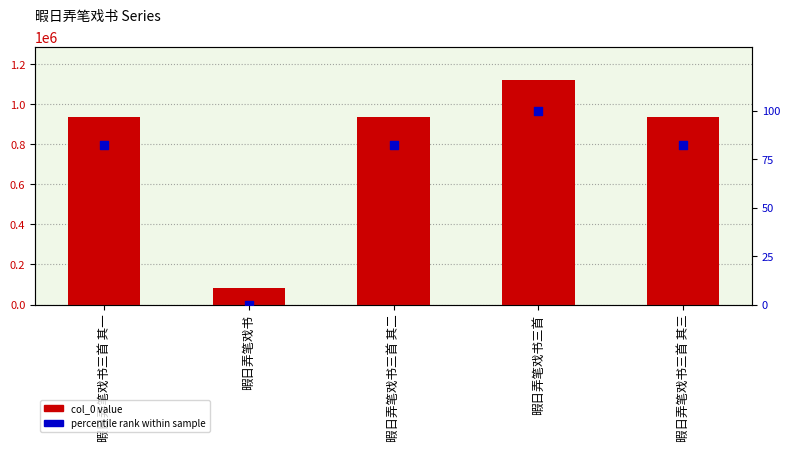

Which series reaches the minimum Y coordinate?

percentile rank